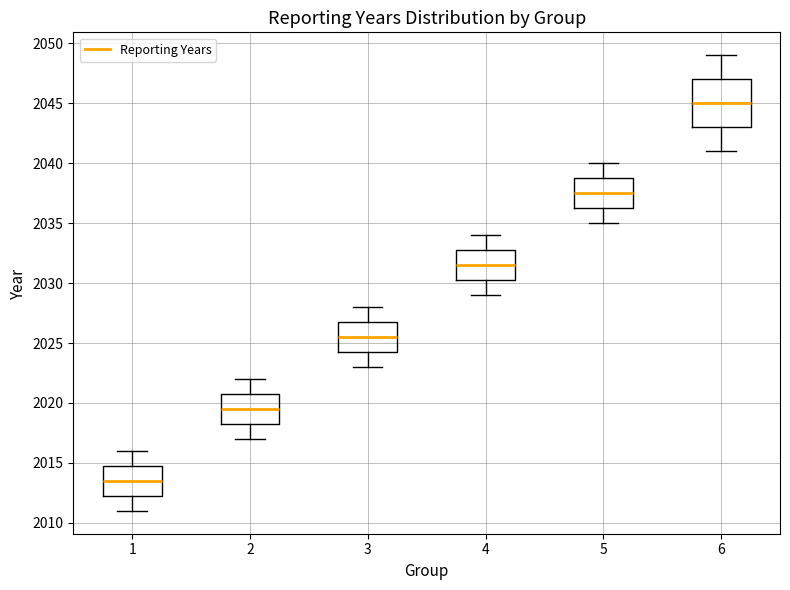

Where is the upper edge of the box at x = 5 on the y-axis? The values are not printed on the chart, so give them approximately, as read against the axis.

2039.0